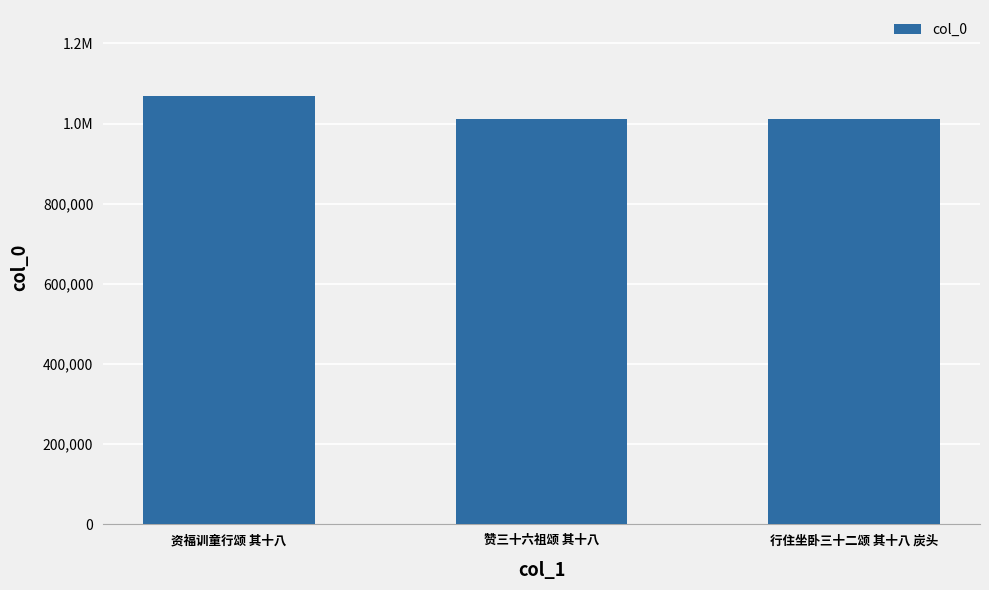

Reading left to right, list all the values displayed in this chart.

资福训童行颂 其十八=1069508	赞三十六祖颂 其十八=1011312	行住坐卧三十二颂 其十八 炭头=1011375